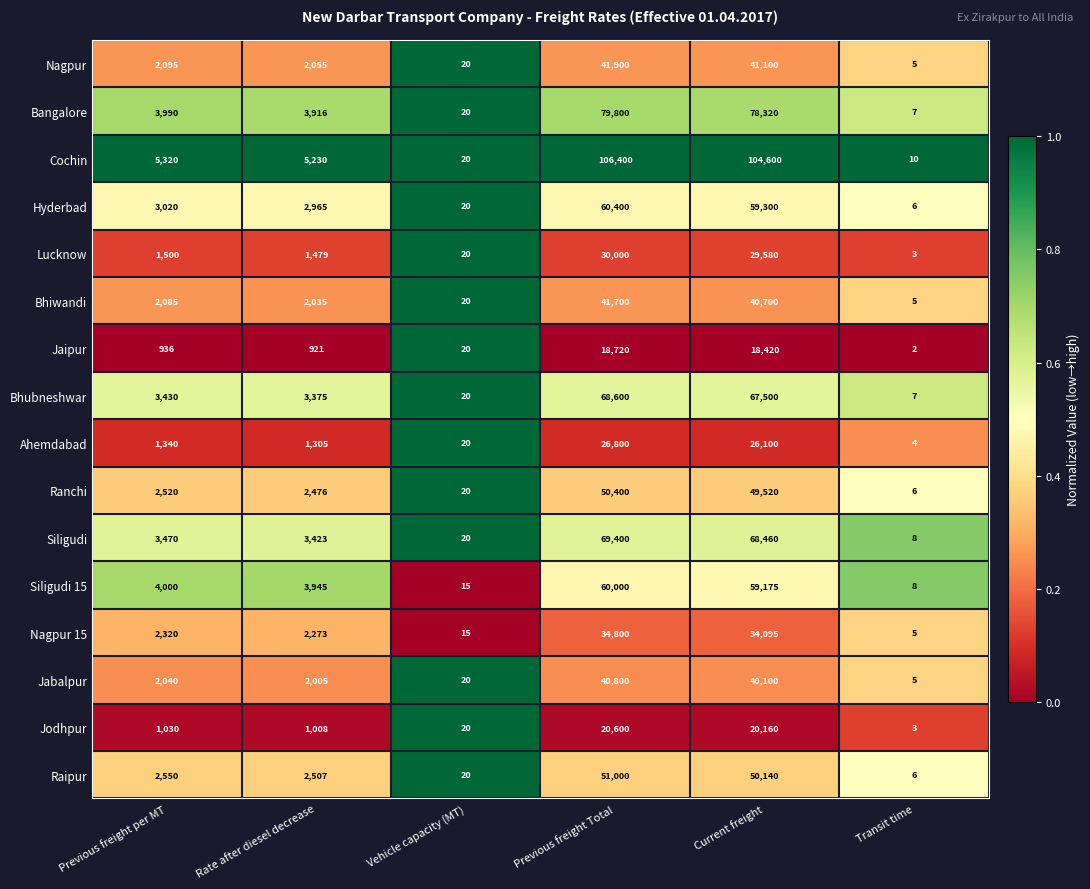

The value of Nagpur 15 at Rate after diesel decrease is 2273. True or false?

True